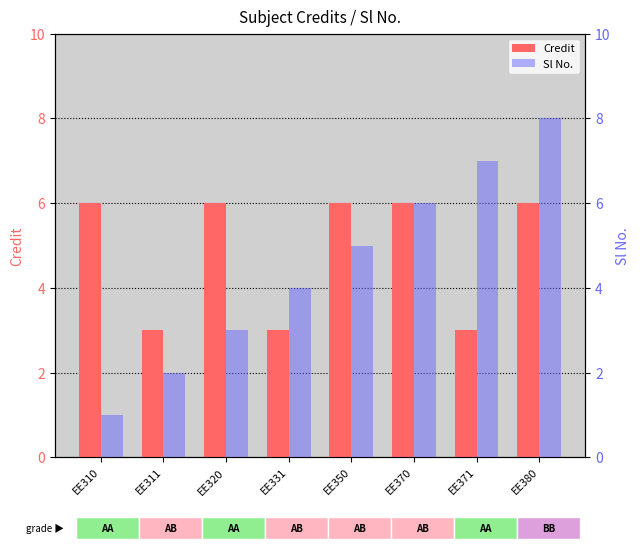

What is the smallest value displayed?

1